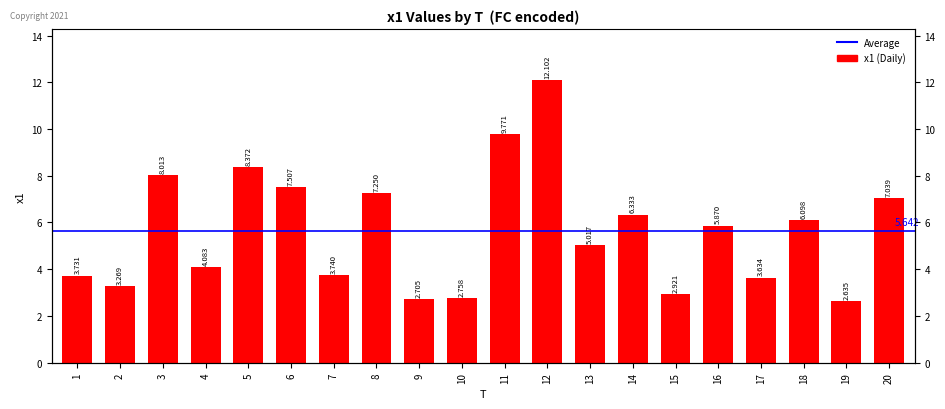

Reading left to right, list all the values displayed in this chart.

1=3.7	2=3.3	3=8.0	4=4.1	5=8.4	6=7.5	7=3.7	8=7.3	9=2.7	10=2.8	11=9.8	12=12.1	13=5.0	14=6.3	15=2.9	16=5.9	17=3.6	18=6.1	19=2.6	20=7.0